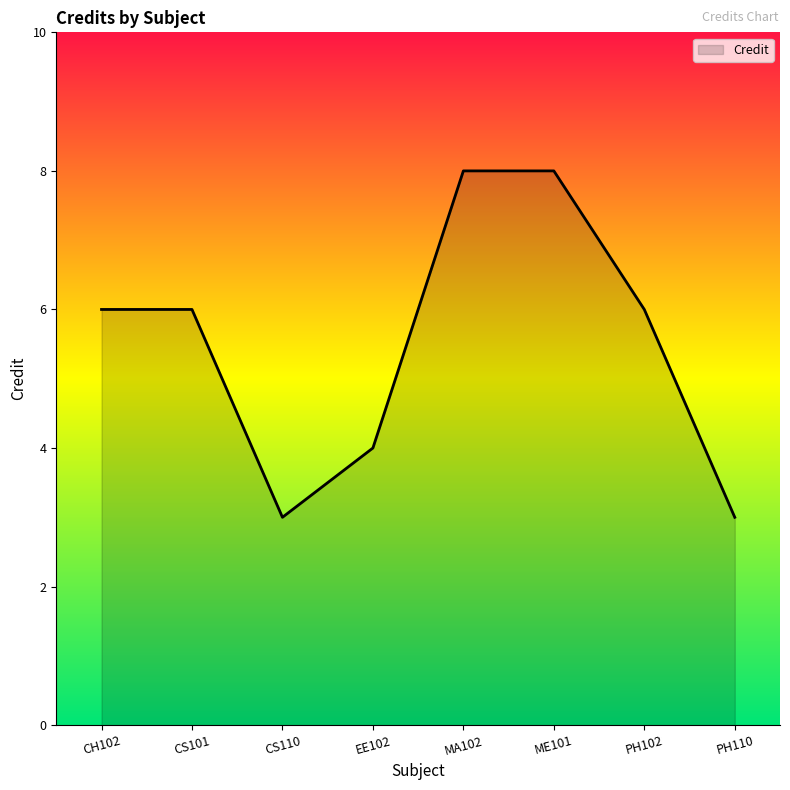

The value at PH110 is 3. True or false?

True